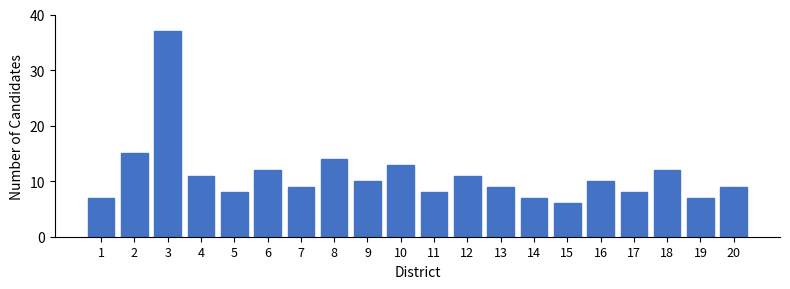

Reading right to left, what are all the values shown in this chart?

9	7	12	8	10	6	7	9	11	8	13	10	14	9	12	8	11	37	15	7